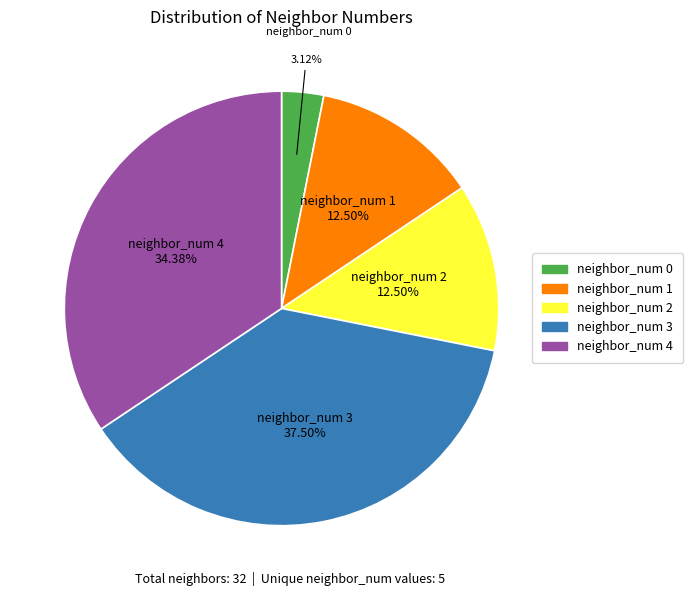

What is the ratio of the value at neighbor_num 2 to the value at neighbor_num 0?

4.0